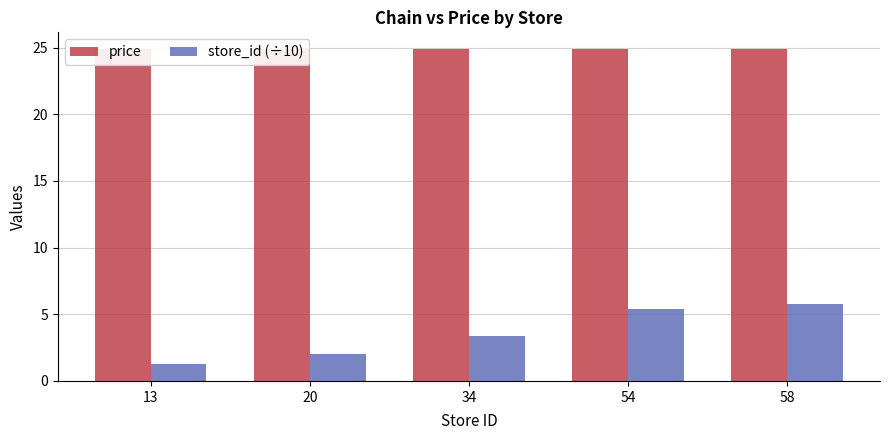

How many values in the store_id (÷10) series exceed 3?

3